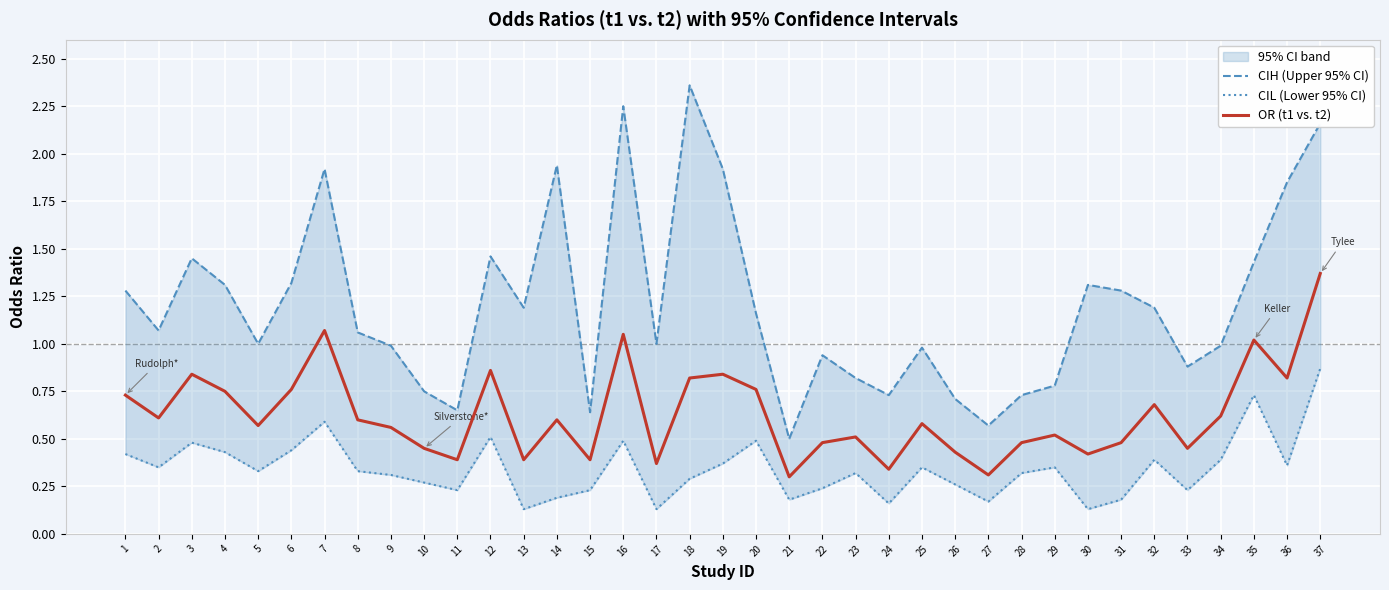

In CIL (Lower 95% CI), how many points are lower than both neighbors (excluding endpoints)?

11